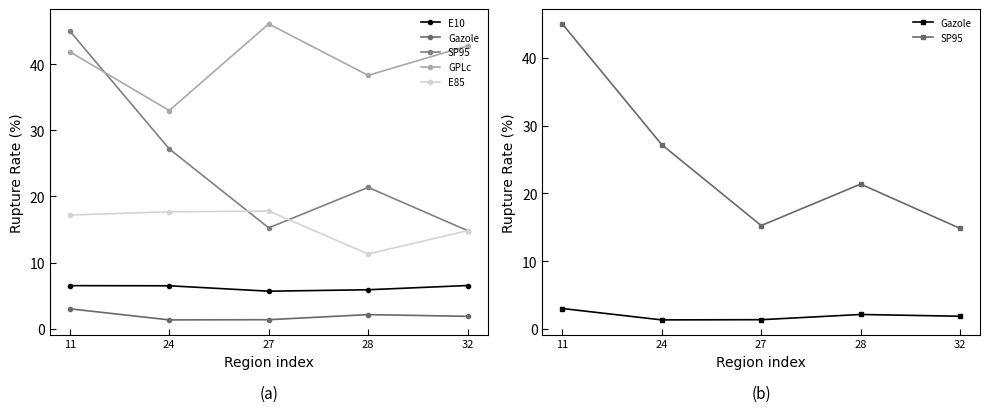

Which series has the largest range (max minus min)?

SP95